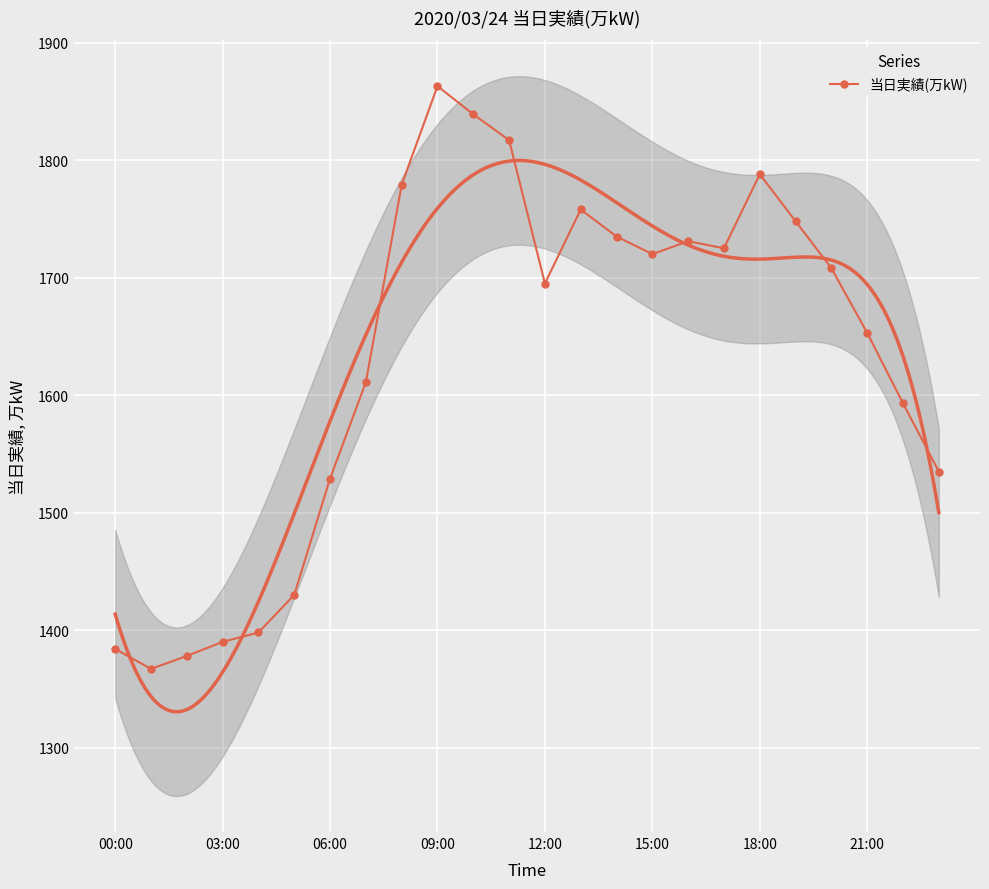

The 当日実績(万kW) series shows 1788 at 18:00. True or false?

True